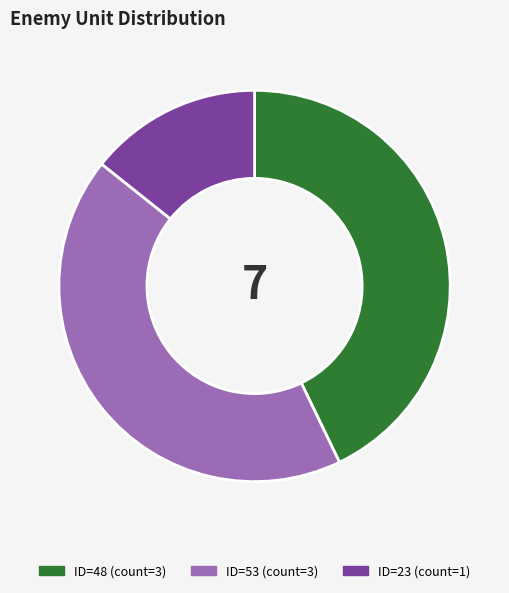

What is the smallest slice in the pie chart?

ID=23